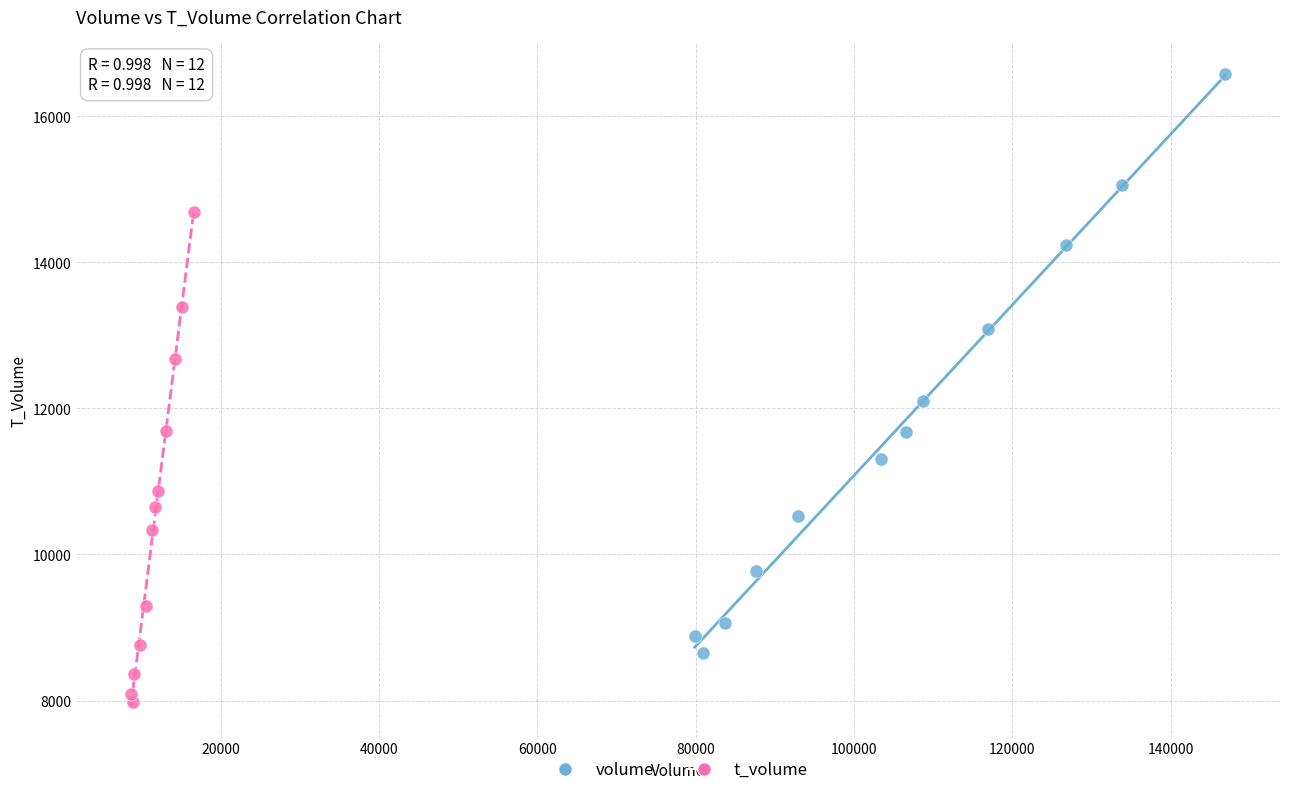

Which series contains the lowest Y value?

t_volume